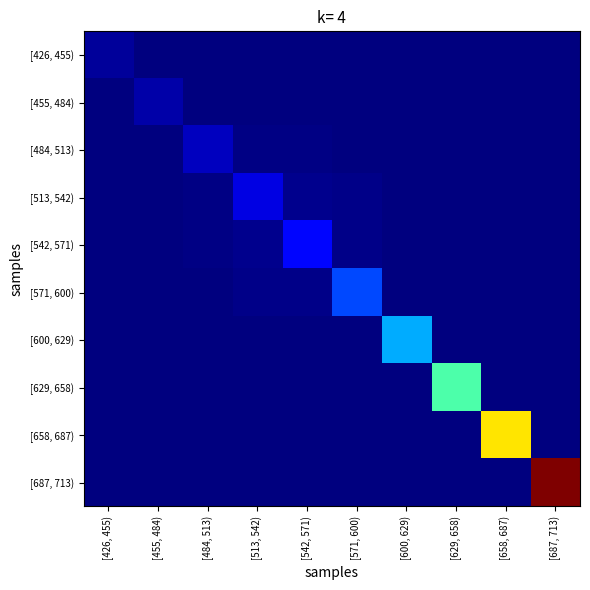

At how many categories does at least one series exceed 0?

10